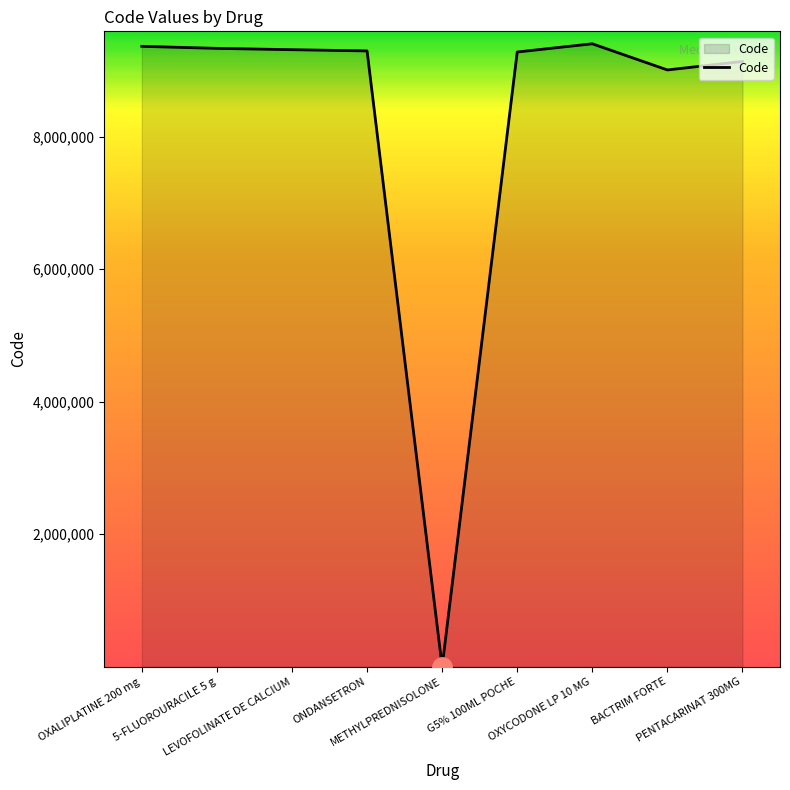

The chart shows a value of 9403863 at OXYCODONE LP 10 MG. True or false?

True